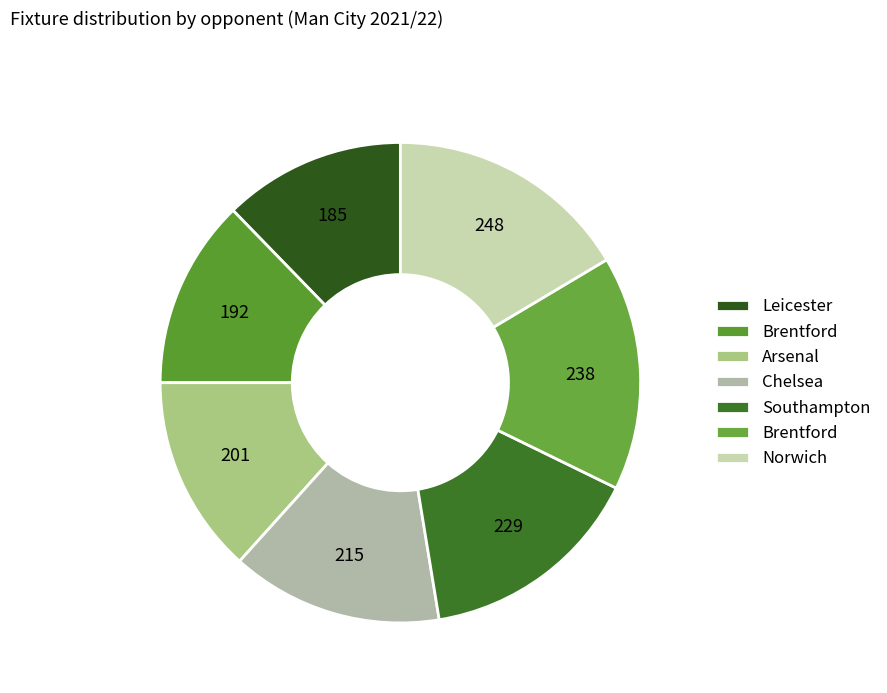

Which category has the biggest portion of the pie?

Norwich